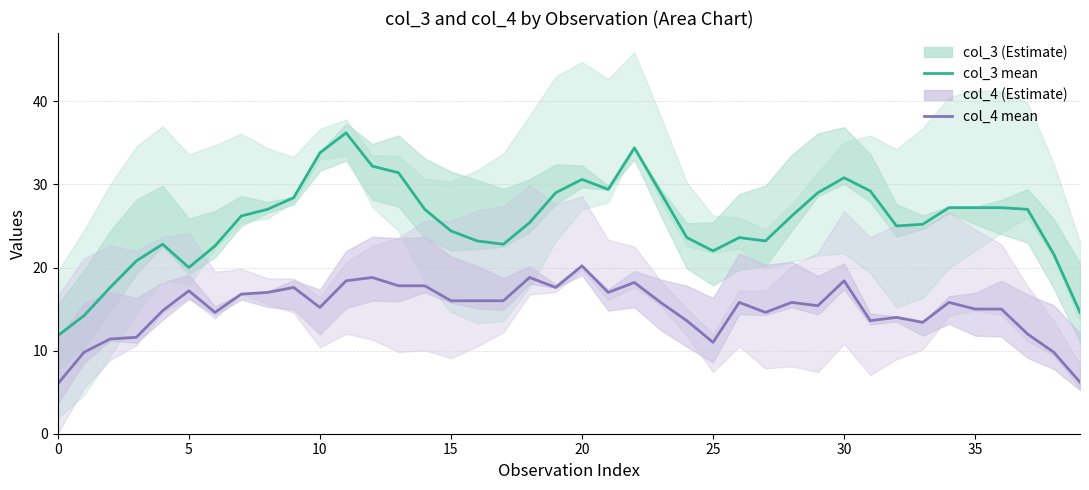

Where is col_3 nearest to the value 24?

15